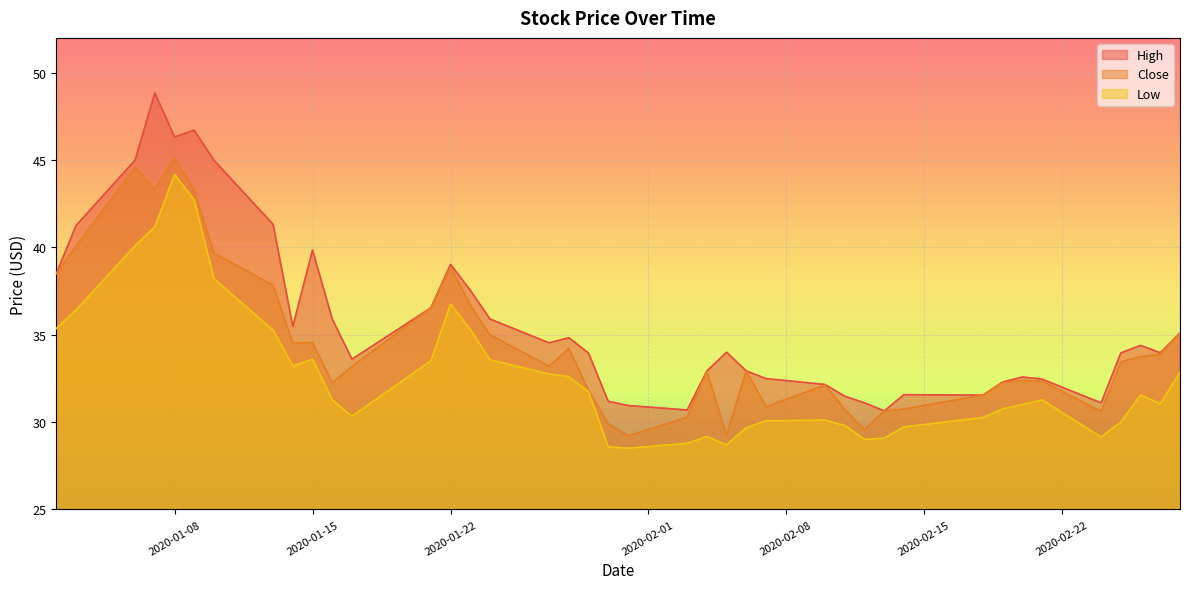

How many values in the Low series are below 31?

17